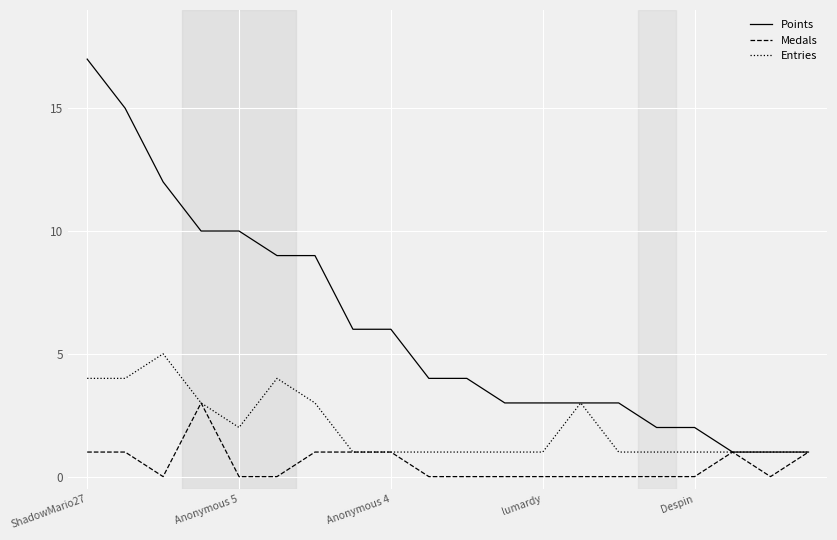

Which series has the largest total across all categories?

Points